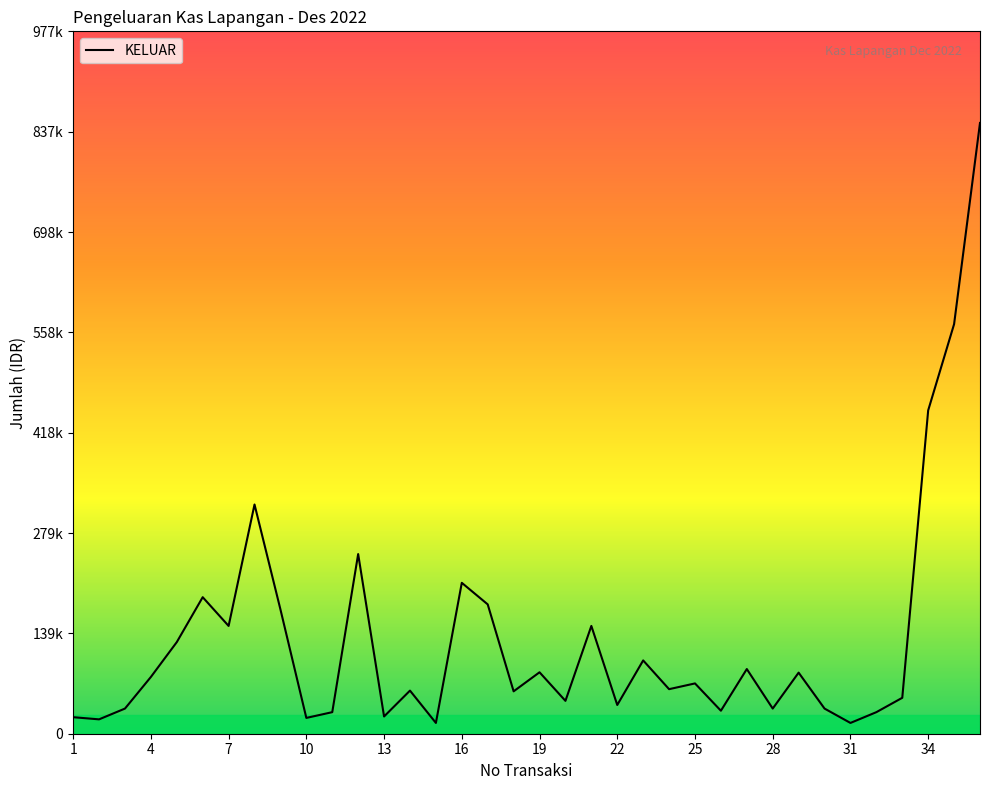

Where is the data nearest to the value 432500?

34